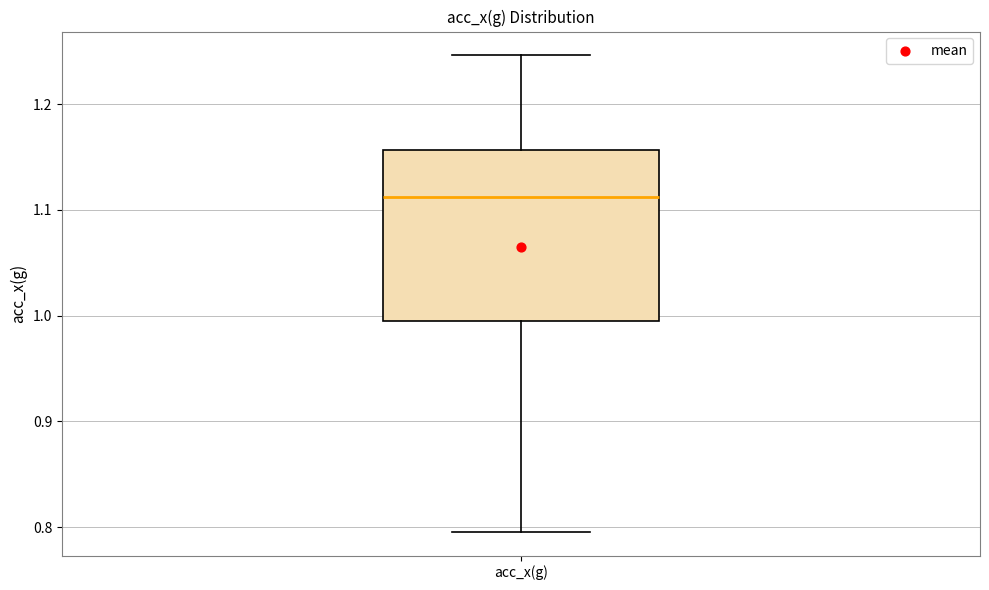

Transcribe this box plot: give where the median line is, the range the box spans, and where the two whiskers end, as read against the y-axis. The values are not printed on the chart, so give them approximately, as read against the axis.

median 1.11, box 0.99 to 1.16, whiskers 0.80 to 1.25